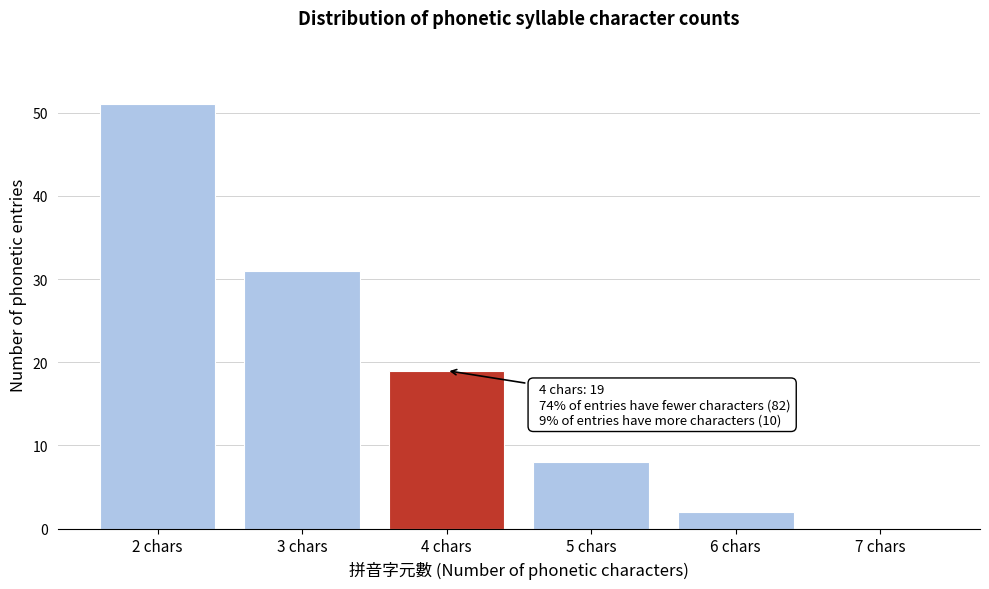

Over which range of the x-axis is the bar tallest?

1.5 to 2.5